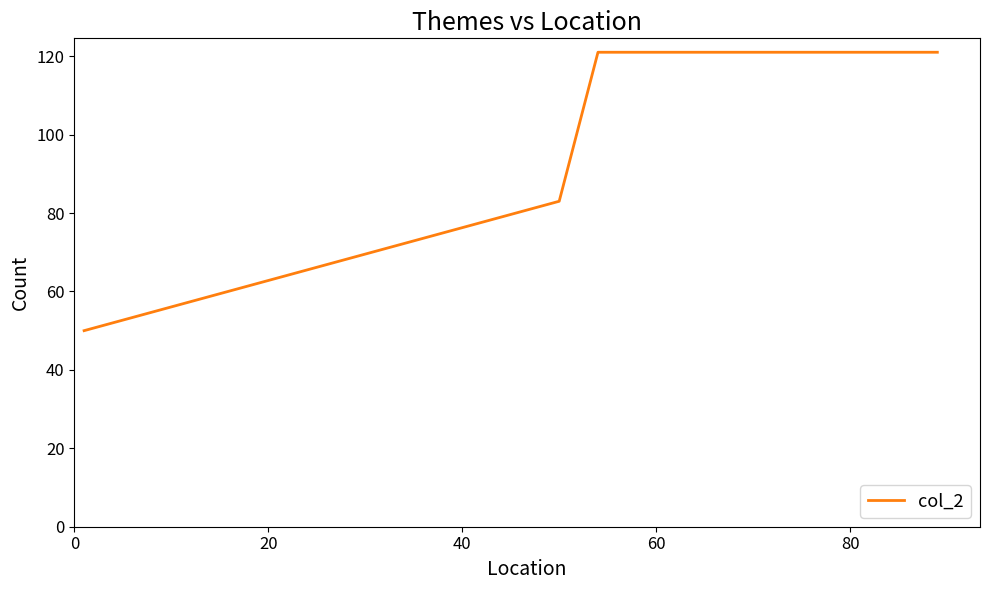

Count the number of categories in the chart.

5